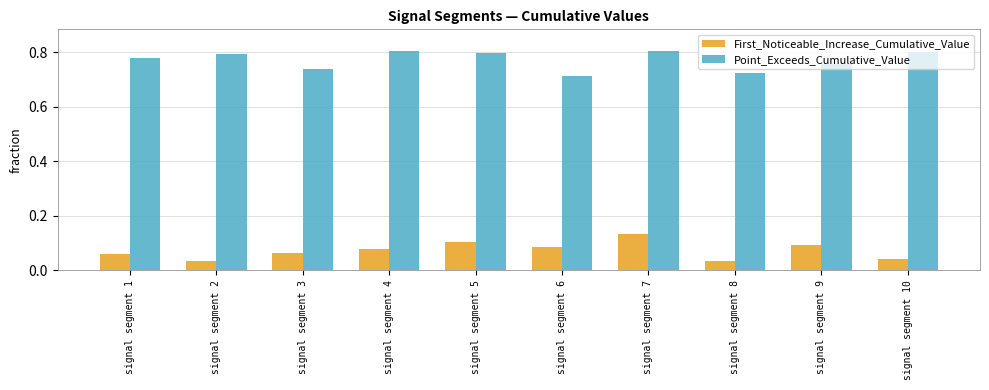

What is the sum of all Point_Exceeds_Cumulative_Value values?

7.7